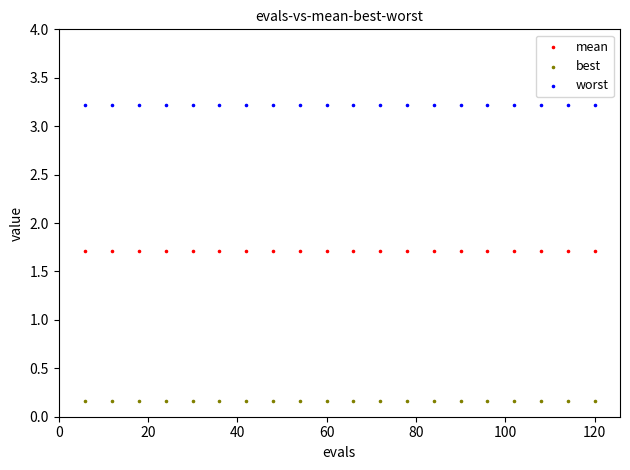

What are all the series names shown in the legend?

mean, best, worst